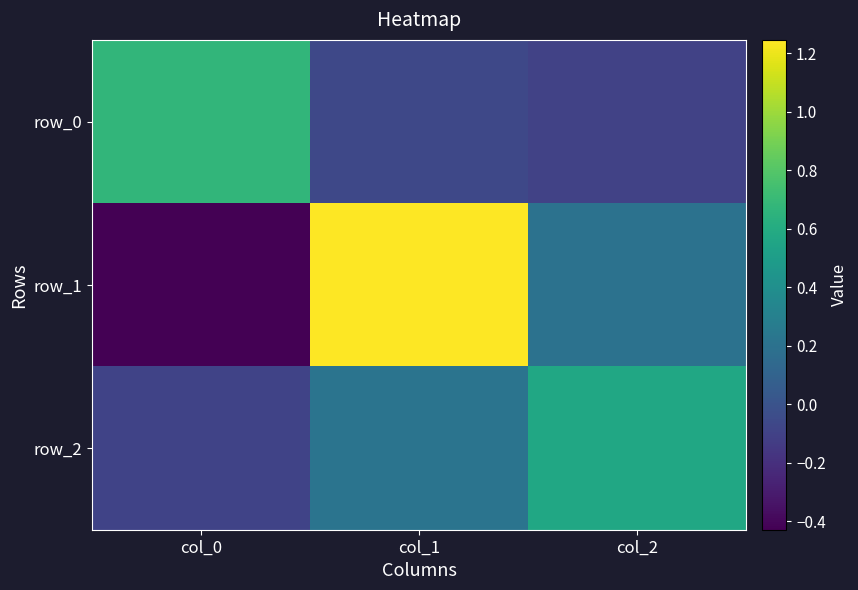

The value of row_2 at col_2 is 0.6. True or false?

True